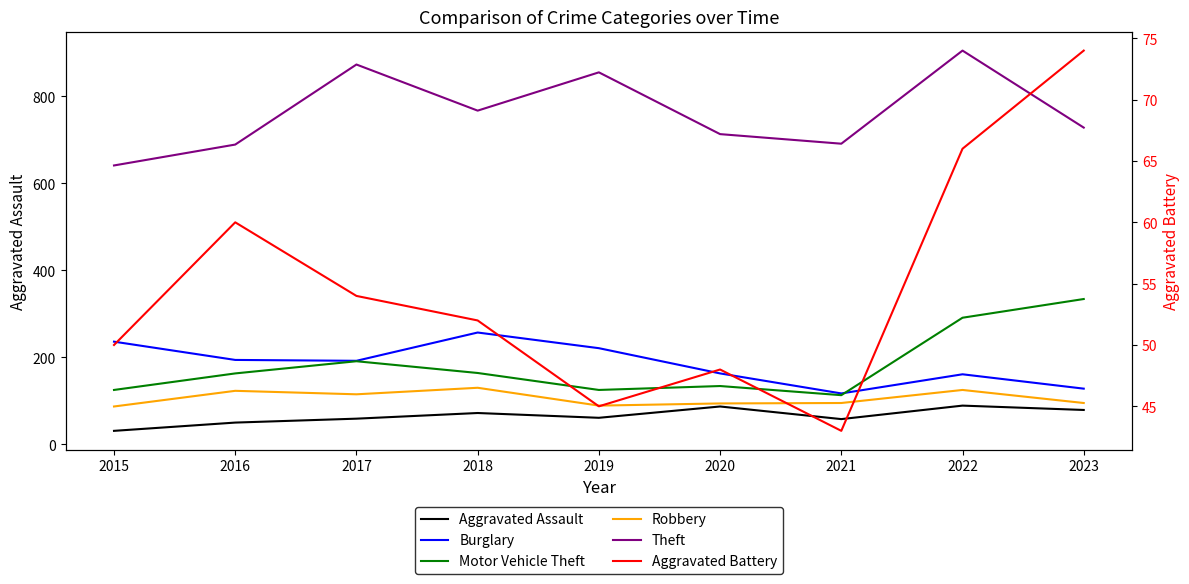

What is the value of the Theft point at the 3rd from the left?

873